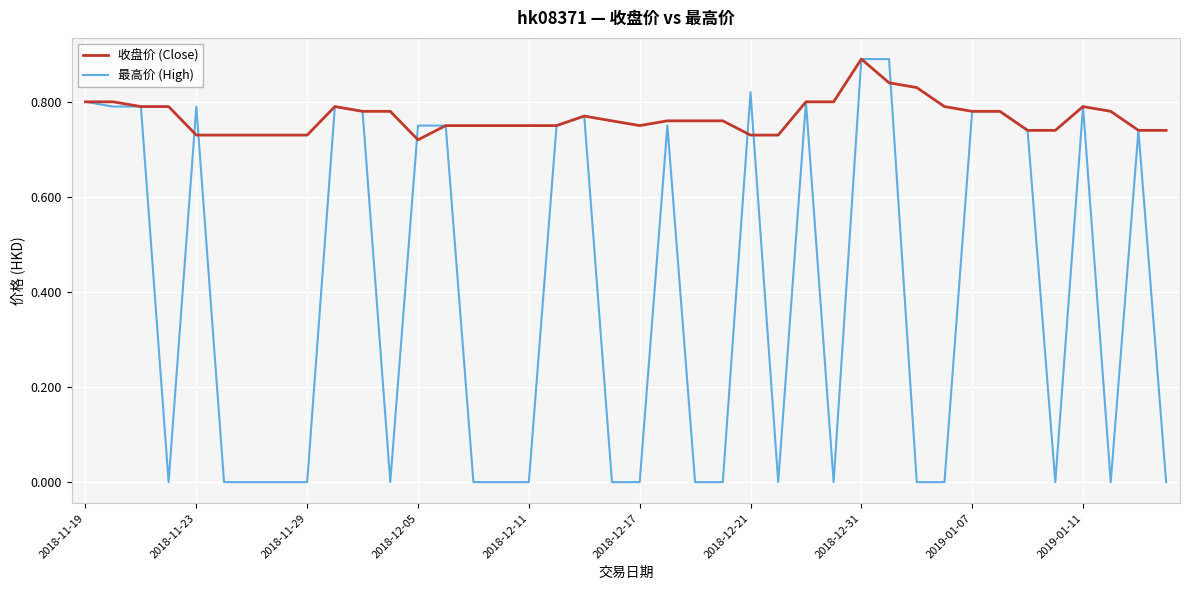

Which series has the widest spread of values?

最高价 (High)